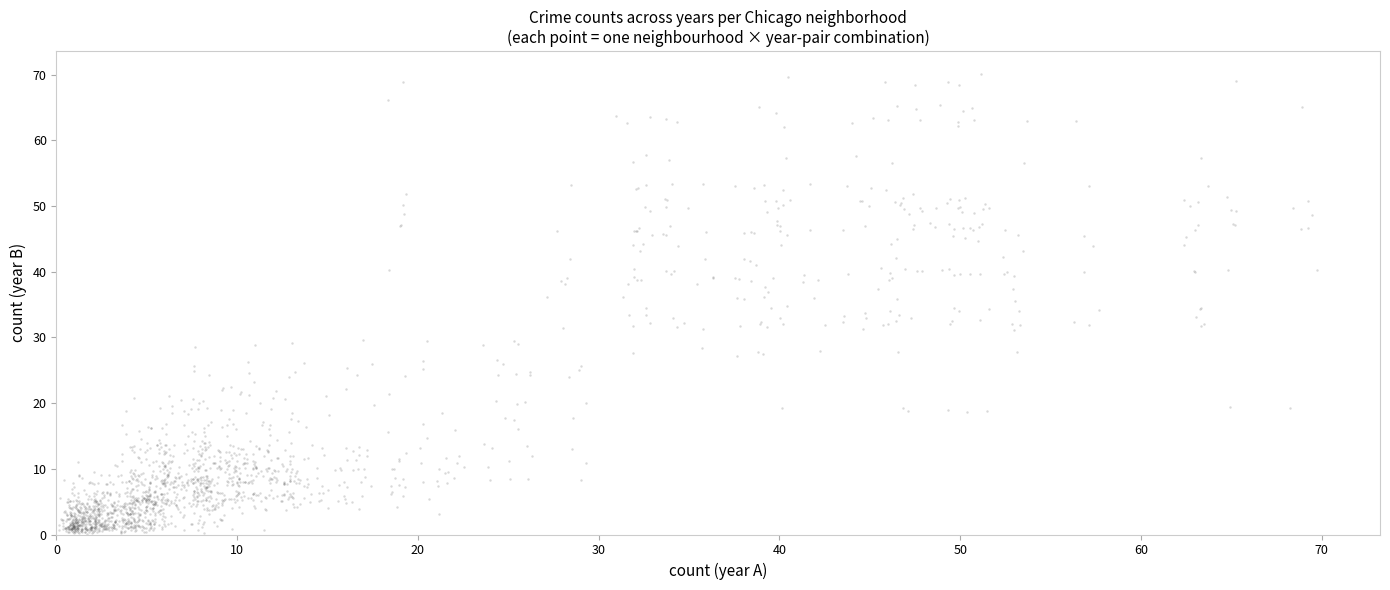

What is the range of X values (max minus min)?

69.6